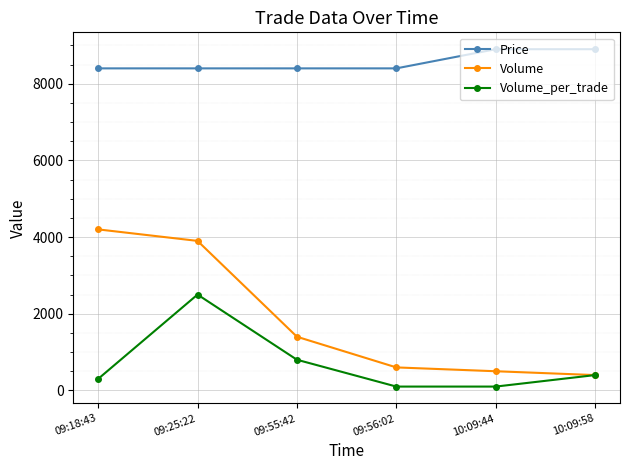

How many Price values are between 8400 and 8900?

6